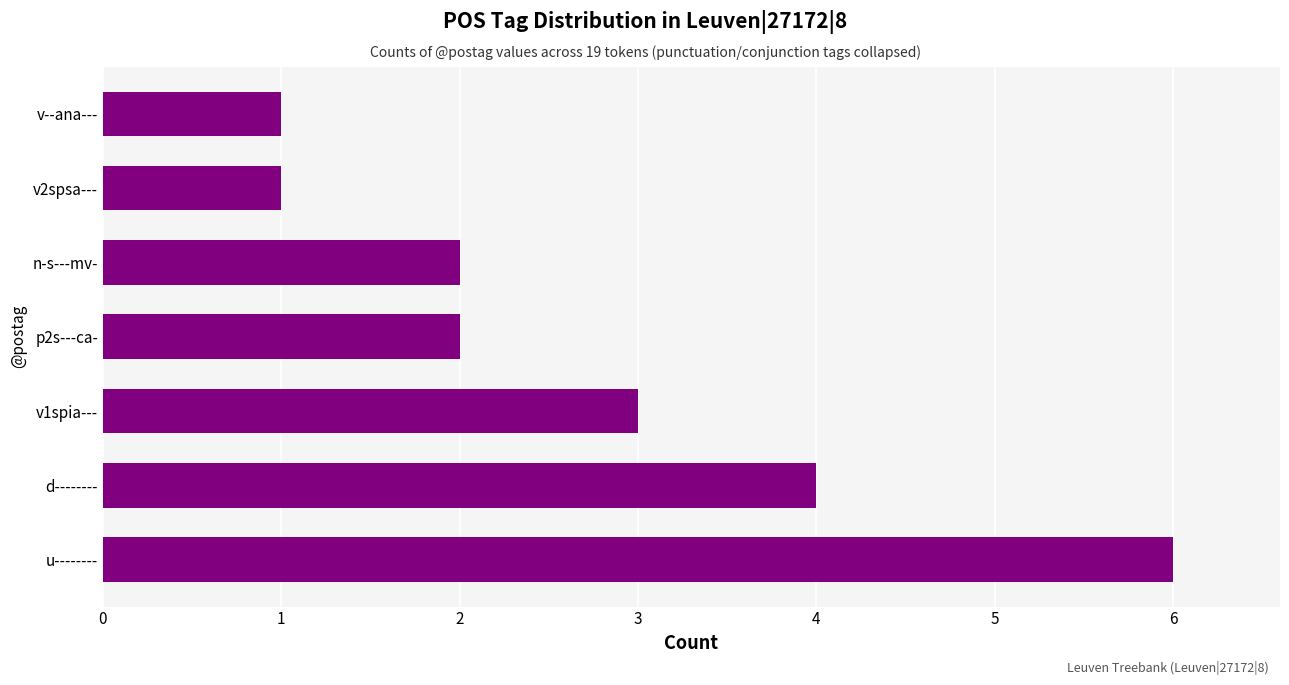

Approximately how many times larger is the value at p2s---ca- compared to v--ana---?

2.0